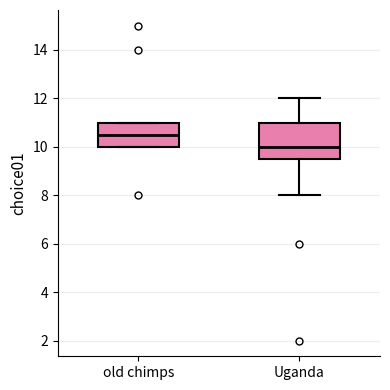

Reading left to right, transcribe this box plot: for each box, give where its median line is, the range the box spans, and where its two whiskers end, as read against the y-axis. The values are not printed on the chart, so give them approximately, as read against the axis.

old chimps: median 10.6, box 10.0 to 11.0, whiskers 10.0 to 11.0
Uganda: median 10.0, box 9.6 to 11.0, whiskers 8.0 to 12.0